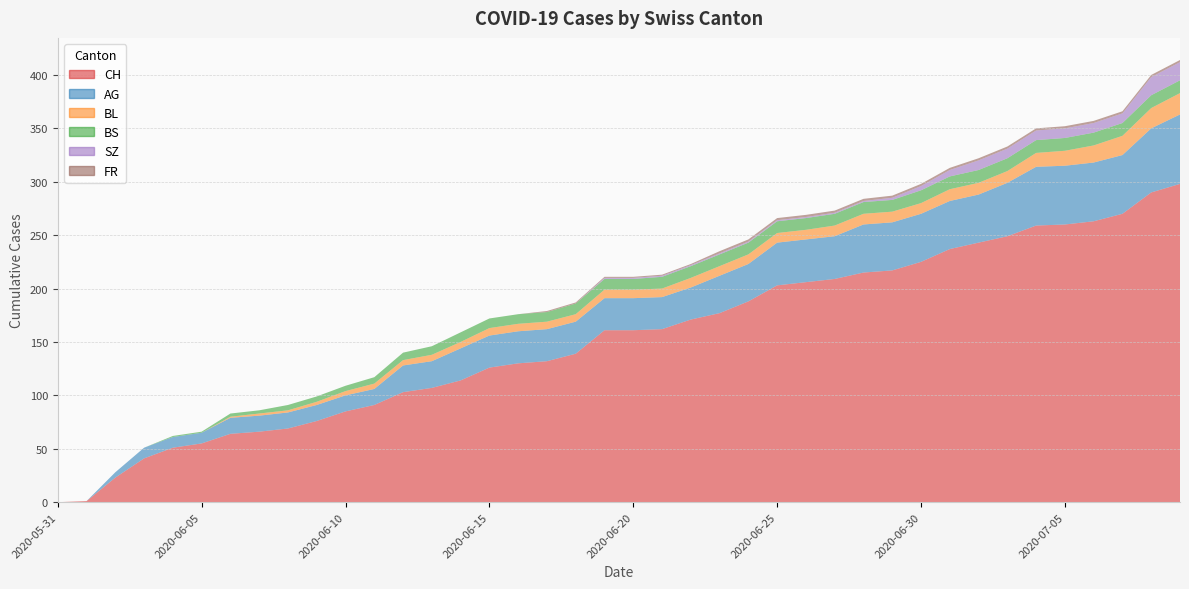

Reading left to right, what are all the values shown in this chart?

CH: 2020-05-31=0	2020-06-01=1	2020-06-02=23	2020-06-03=41	2020-06-04=51	2020-06-05=55	2020-06-06=64	2020-06-07=66	2020-06-08=69	2020-06-09=76	2020-06-10=85	2020-06-11=91	2020-06-12=103	2020-06-13=107	2020-06-14=114	2020-06-15=126	2020-06-16=130	2020-06-17=132	2020-06-18=139	2020-06-19=161	2020-06-20=161	2020-06-21=162	2020-06-22=171	2020-06-23=177	2020-06-24=188	2020-06-25=203	2020-06-26=206	2020-06-27=209	2020-06-28=215	2020-06-29=217	2020-06-30=225	2020-07-01=237	2020-07-02=243	2020-07-03=249	2020-07-04=259	2020-07-05=260	2020-07-06=263	2020-07-07=270	2020-07-08=290	2020-07-09=298
AG: 2020-05-31=0	2020-06-01=0	2020-06-02=5	2020-06-03=10	2020-06-04=10	2020-06-05=10	2020-06-06=15	2020-06-07=15	2020-06-08=15	2020-06-09=15	2020-06-10=15	2020-06-11=15	2020-06-12=25	2020-06-13=25	2020-06-14=30	2020-06-15=30	2020-06-16=30	2020-06-17=30	2020-06-18=30	2020-06-19=30	2020-06-20=30	2020-06-21=30	2020-06-22=30	2020-06-23=35	2020-06-24=35	2020-06-25=40	2020-06-26=40	2020-06-27=40	2020-06-28=45	2020-06-29=45	2020-06-30=45	2020-07-01=45	2020-07-02=45	2020-07-03=50	2020-07-04=55	2020-07-05=55	2020-07-06=55	2020-07-07=55	2020-07-08=60	2020-07-09=65
BL: 2020-05-31=0	2020-06-01=0	2020-06-02=0	2020-06-03=0	2020-06-04=0	2020-06-05=0	2020-06-06=1	2020-06-07=2	2020-06-08=2	2020-06-09=3	2020-06-10=4	2020-06-11=5	2020-06-12=5	2020-06-13=6	2020-06-14=6	2020-06-15=7	2020-06-16=7	2020-06-17=7	2020-06-18=7	2020-06-19=8	2020-06-20=8	2020-06-21=8	2020-06-22=9	2020-06-23=9	2020-06-24=9	2020-06-25=9	2020-06-26=9	2020-06-27=10	2020-06-28=10	2020-06-29=10	2020-06-30=10	2020-07-01=11	2020-07-02=11	2020-07-03=11	2020-07-04=13	2020-07-05=14	2020-07-06=16	2020-07-07=18	2020-07-08=19	2020-07-09=20
BS: 2020-05-31=0	2020-06-01=0	2020-06-02=0	2020-06-03=0	2020-06-04=1	2020-06-05=1	2020-06-06=3	2020-06-07=3	2020-06-08=5	2020-06-09=5	2020-06-10=5	2020-06-11=6	2020-06-12=7	2020-06-13=8	2020-06-14=9	2020-06-15=9	2020-06-16=9	2020-06-17=9	2020-06-18=10	2020-06-19=10	2020-06-20=10	2020-06-21=11	2020-06-22=11	2020-06-23=11	2020-06-24=11	2020-06-25=11	2020-06-26=11	2020-06-27=11	2020-06-28=11	2020-06-29=11	2020-06-30=12	2020-07-01=12	2020-07-02=12	2020-07-03=12	2020-07-04=12	2020-07-05=12	2020-07-06=12	2020-07-07=12	2020-07-08=12	2020-07-09=12
SZ: 2020-05-31=0	2020-06-01=0	2020-06-02=0	2020-06-03=0	2020-06-04=0	2020-06-05=0	2020-06-06=0	2020-06-07=0	2020-06-08=0	2020-06-09=0	2020-06-10=0	2020-06-11=0	2020-06-12=0	2020-06-13=0	2020-06-14=0	2020-06-15=0	2020-06-16=0	2020-06-17=0	2020-06-18=0	2020-06-19=1	2020-06-20=1	2020-06-21=1	2020-06-22=1	2020-06-23=1	2020-06-24=1	2020-06-25=1	2020-06-26=1	2020-06-27=1	2020-06-28=1	2020-06-29=2	2020-06-30=4	2020-07-01=6	2020-07-02=9	2020-07-03=9	2020-07-04=9	2020-07-05=9	2020-07-06=9	2020-07-07=9	2020-07-08=17	2020-07-09=17
FR: 2020-05-31=0	2020-06-01=0	2020-06-02=0	2020-06-03=0	2020-06-04=0	2020-06-05=0	2020-06-06=0	2020-06-07=0	2020-06-08=0	2020-06-09=0	2020-06-10=0	2020-06-11=0	2020-06-12=0	2020-06-13=0	2020-06-14=0	2020-06-15=0	2020-06-16=0	2020-06-17=1	2020-06-18=1	2020-06-19=1	2020-06-20=1	2020-06-21=1	2020-06-22=1	2020-06-23=2	2020-06-24=2	2020-06-25=2	2020-06-26=2	2020-06-27=2	2020-06-28=2	2020-06-29=2	2020-06-30=2	2020-07-01=2	2020-07-02=2	2020-07-03=2	2020-07-04=2	2020-07-05=2	2020-07-06=2	2020-07-07=2	2020-07-08=2	2020-07-09=2